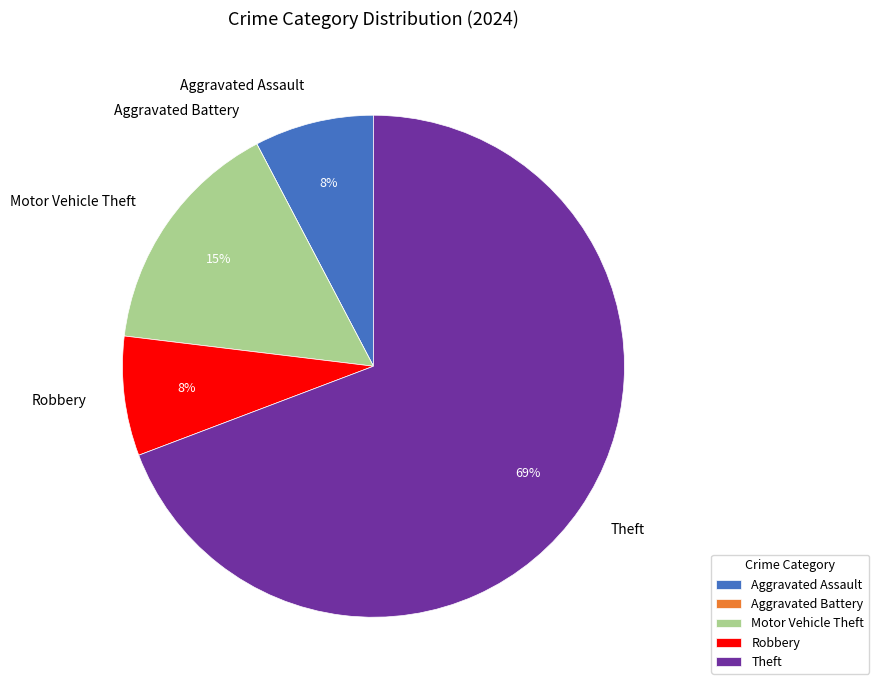

Does Theft represent more than half of the total?

Yes